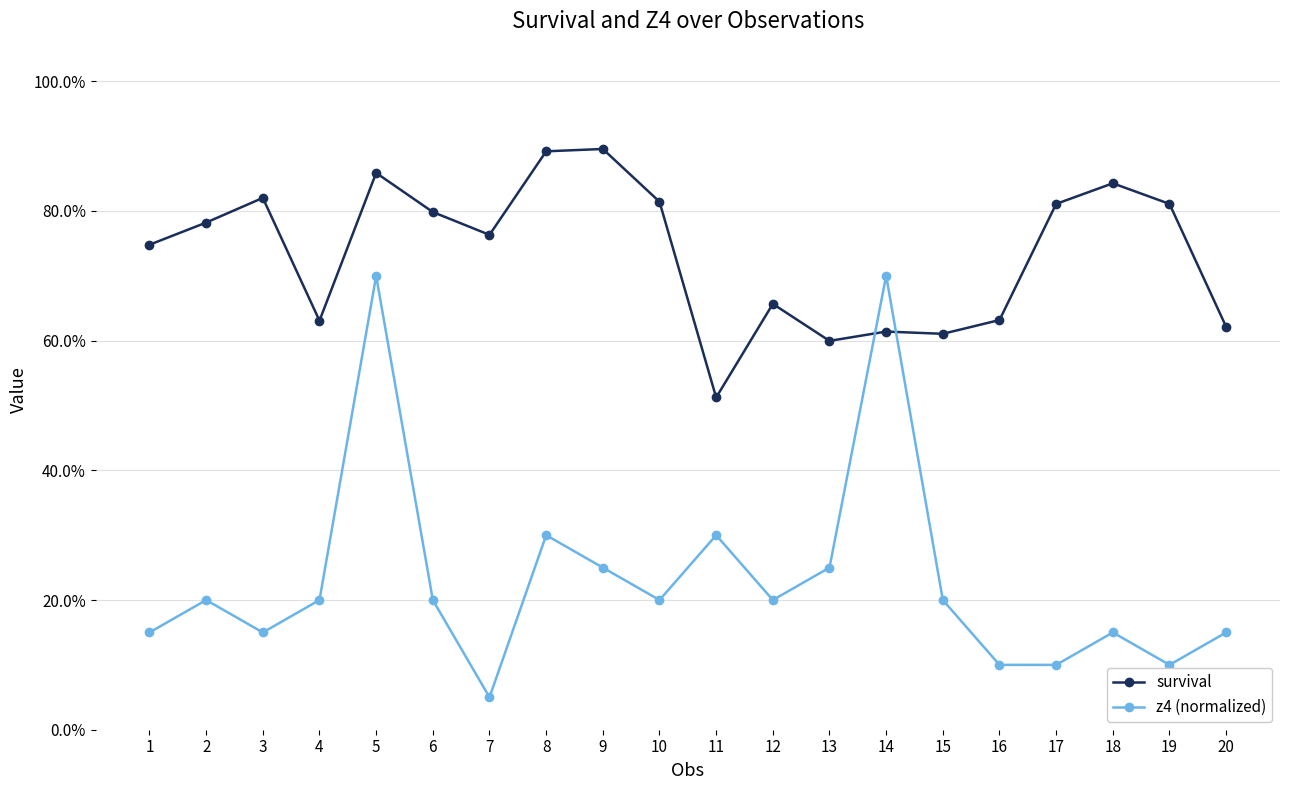

True or false: z4 (normalized) and survival intersect in this chart.

True